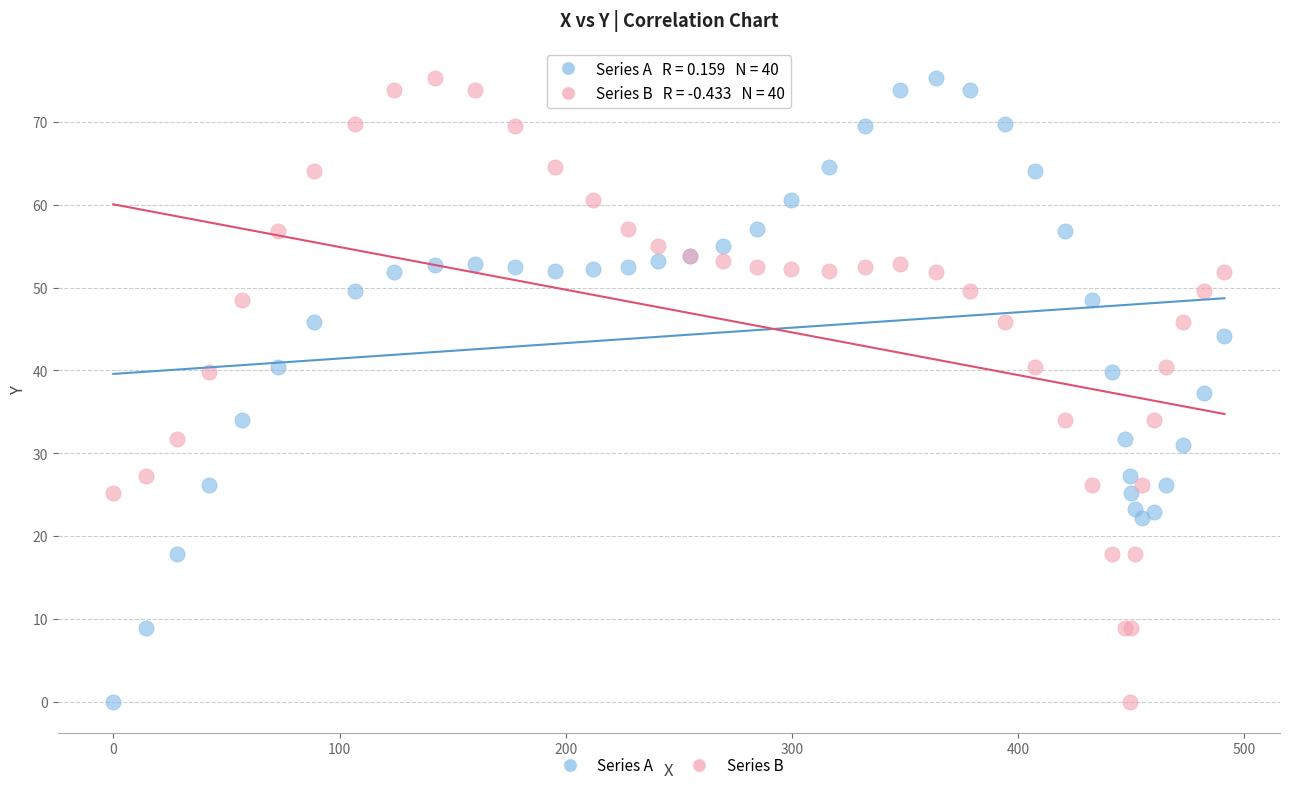

What is the X range (max minus min) for the scatter plot?

491.2